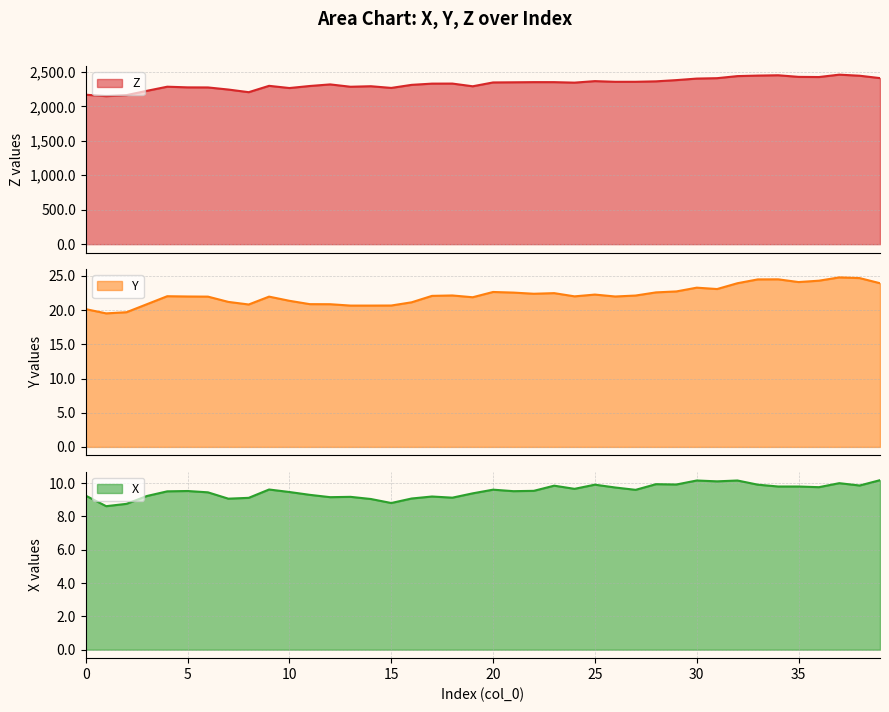

True or false: Y and X intersect in this chart.

False